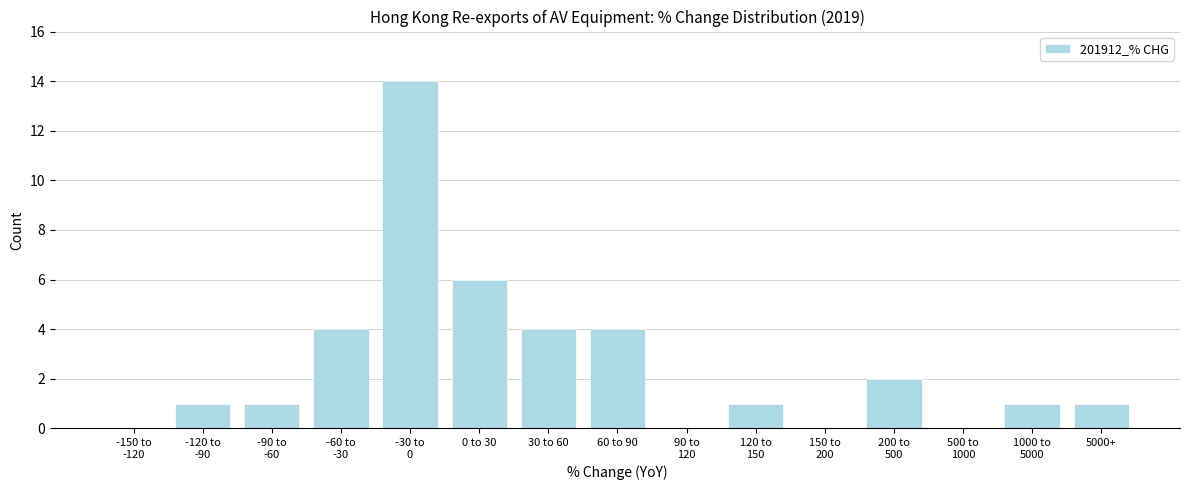

Where is the data nearest to the value 7?

0 to 30